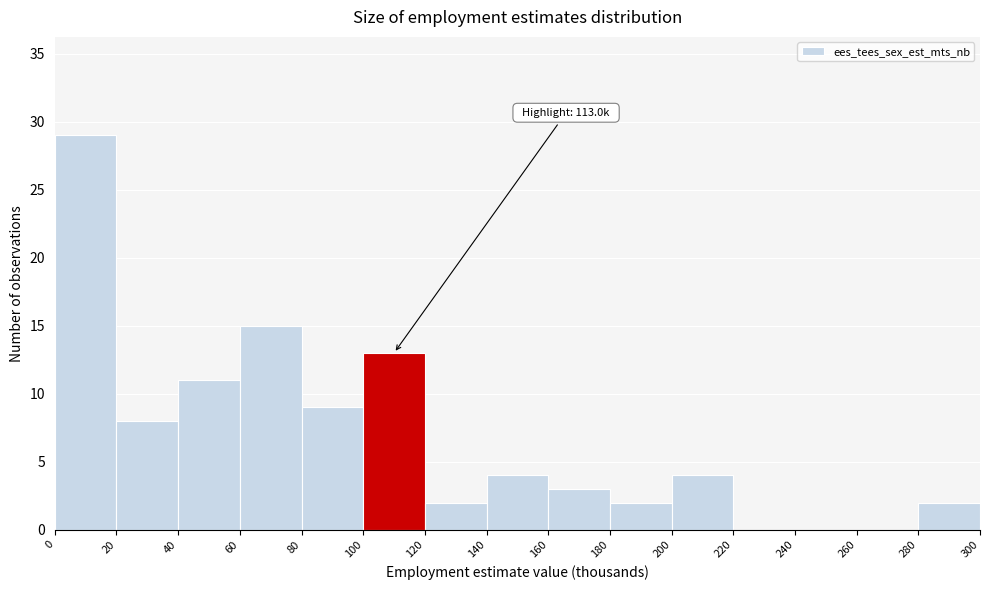

Which range on the x-axis has the tallest bar?

0 to 20